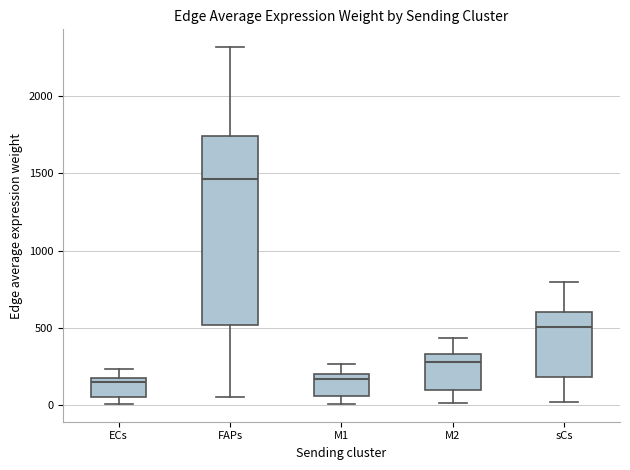

Where does the upper whisker of the box for ECs end on the y-axis? The values are not printed on the chart, so give them approximately, as read against the axis.

250